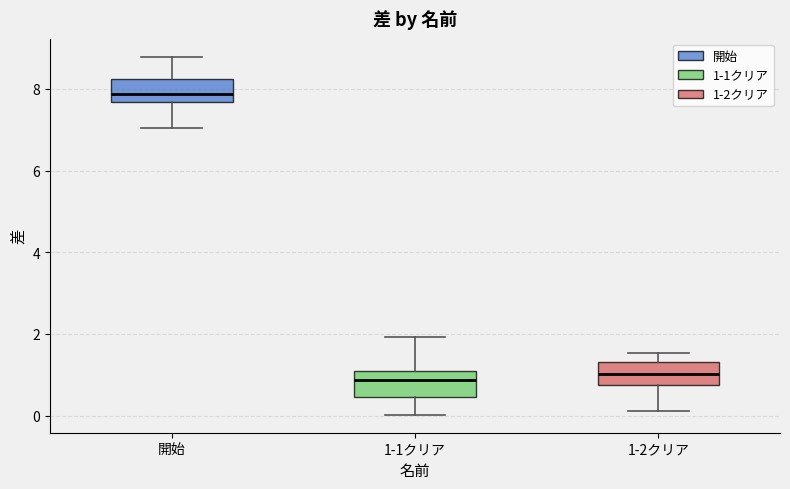

Reading left to right, read every box against the y-axis: the position of its median line, the range the box covers, and the ends of its whiskers. The values are not printed on the chart, so give them approximately, as read against the axis.

開始: median 7.8, box 7.6 to 8.2, whiskers 7.0 to 8.8
1-1クリア: median 0.8, box 0.4 to 1.0, whiskers 0.0 to 2.0
1-2クリア: median 1.0, box 0.8 to 1.4, whiskers 0.2 to 1.6